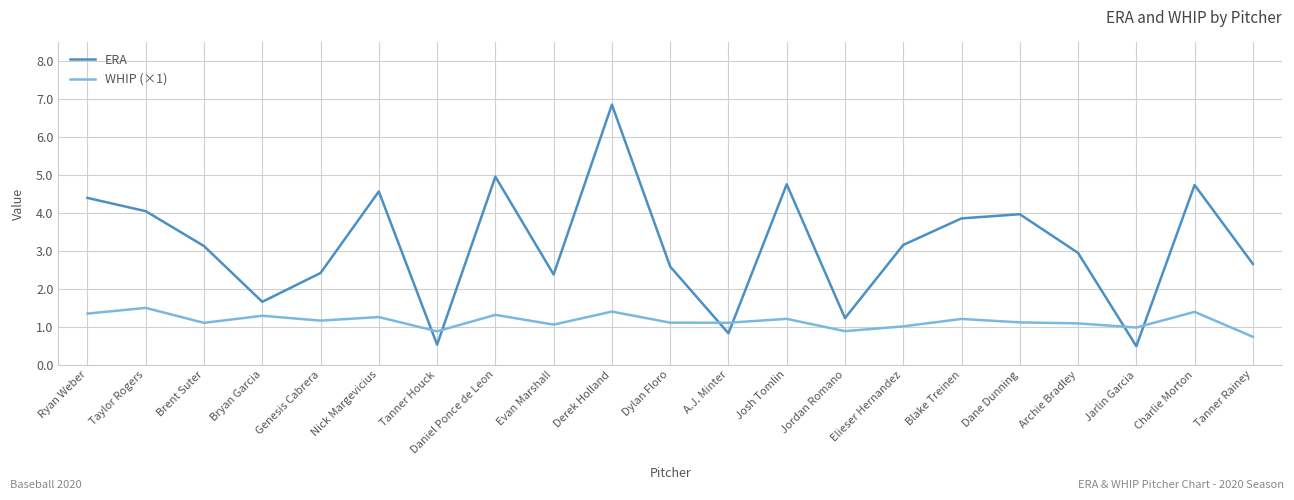

The ERA series shows 1.4 at Blake Treinen. True or false?

False